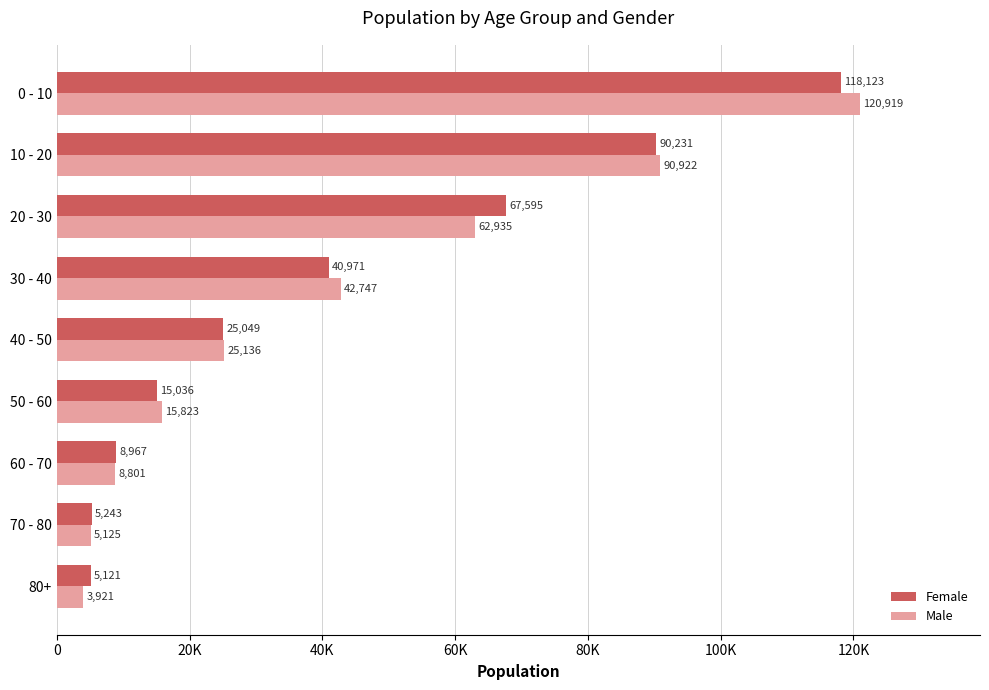

What are all the series names shown in the legend?

Female, Male